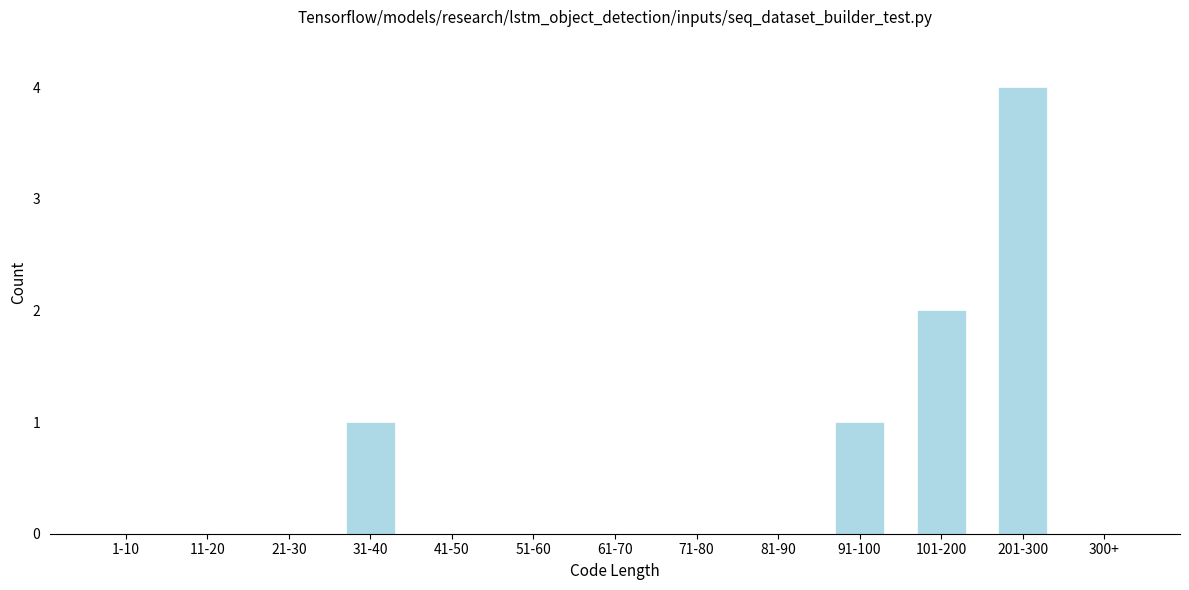

Reading left to right, list all the values displayed in this chart.

1-10=0	11-20=0	21-30=0	31-40=1	41-50=0	51-60=0	61-70=0	71-80=0	81-90=0	91-100=1	101-200=2	201-300=4	300+=0